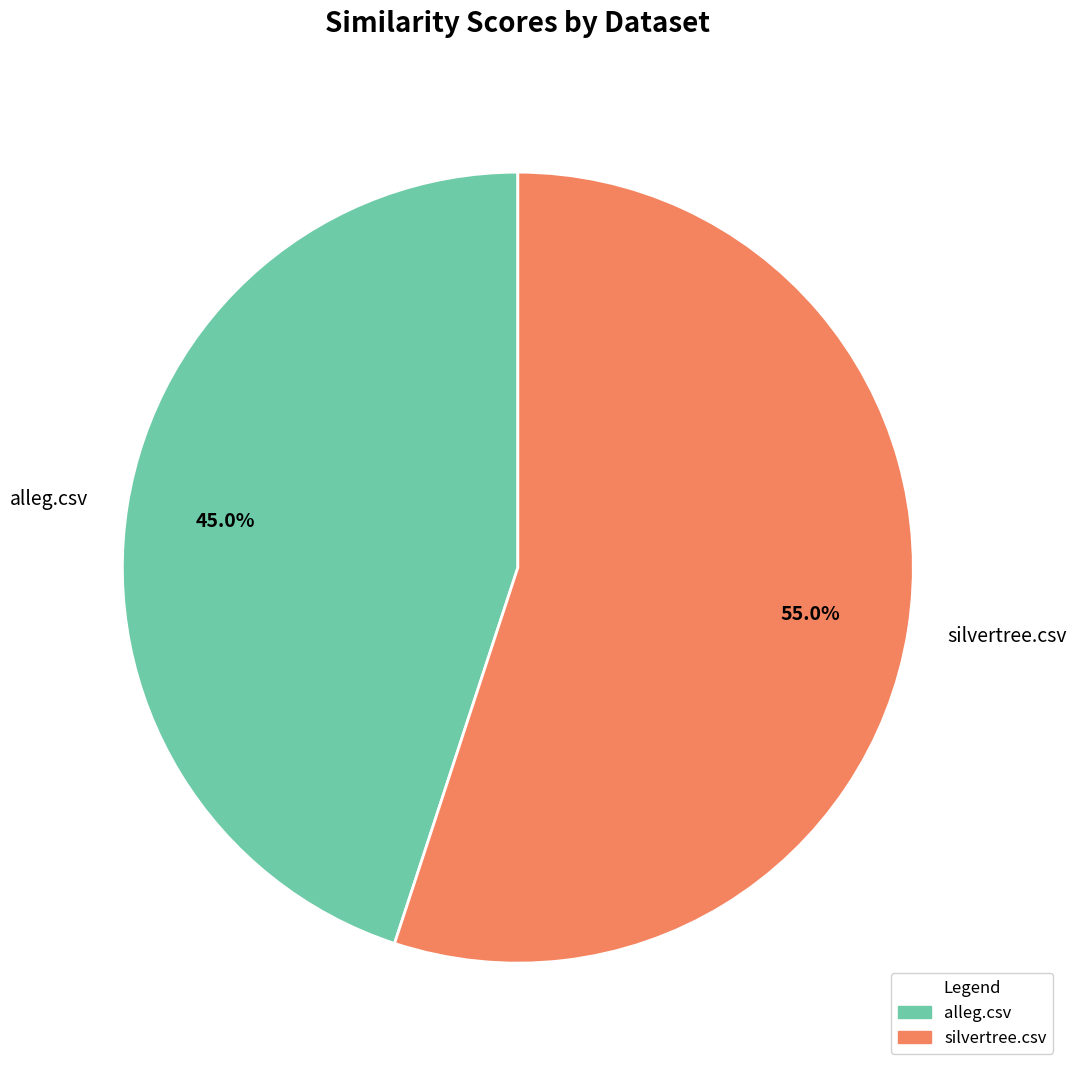

Which slice represents more than half of the pie?

silvertree.csv